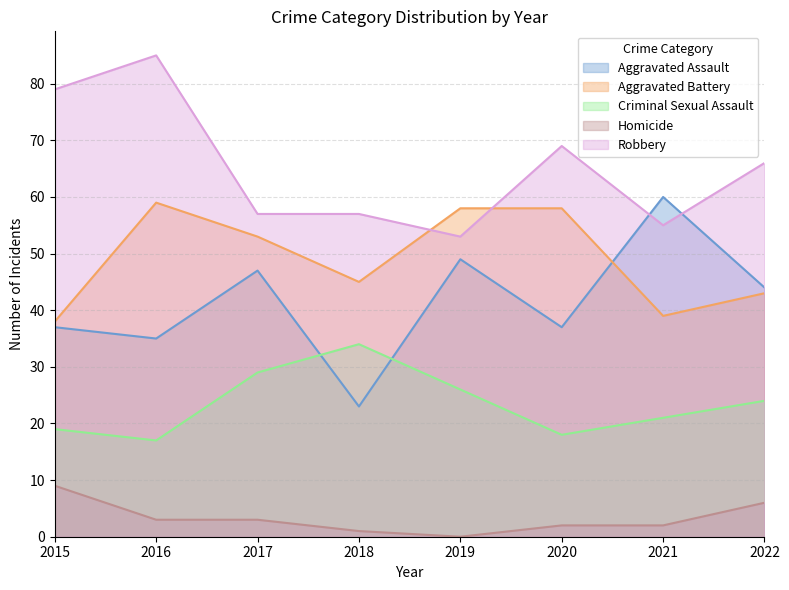

How many interior local peaks does the Criminal Sexual Assault series have?

1